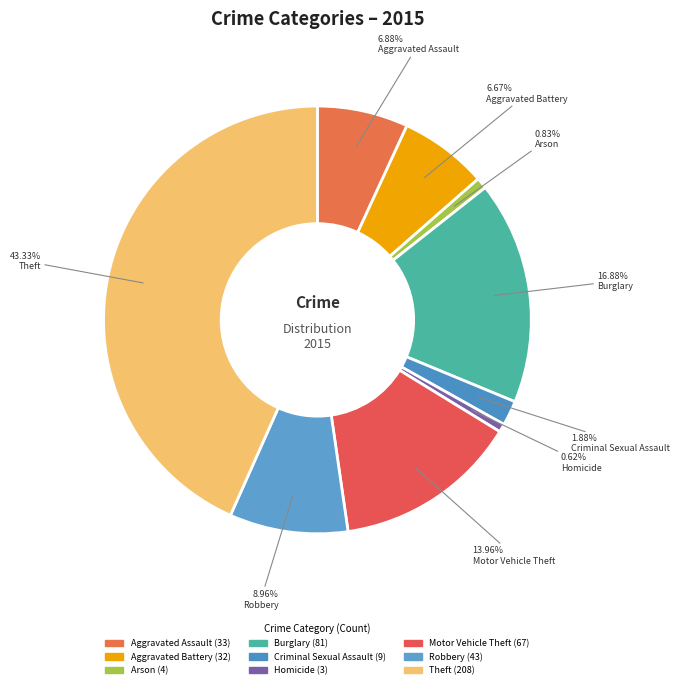

What percentage do Aggravated Battery and Criminal Sexual Assault together represent?

8.5%